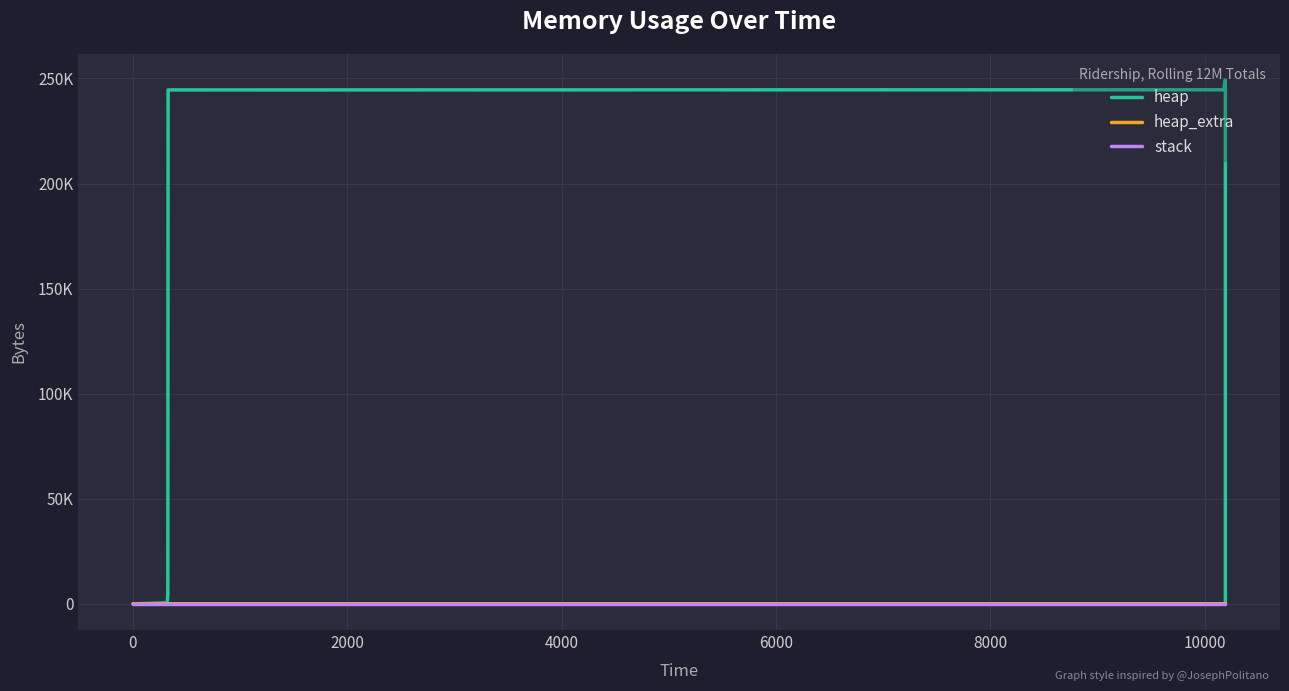

True or false: heap_extra has more than 2 points higher than both neighbors.

False